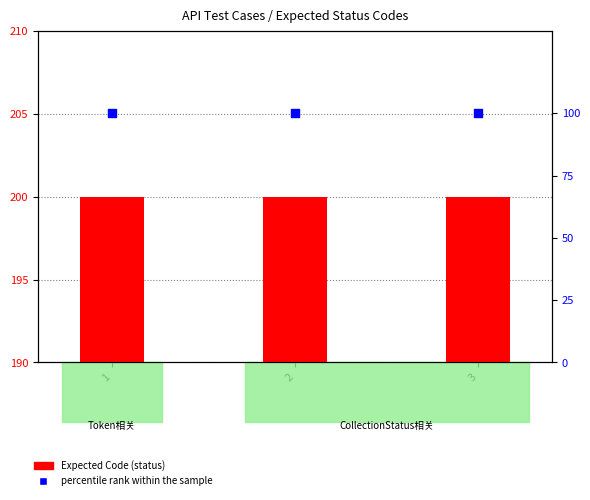

What is the total value across all series at 2?

300